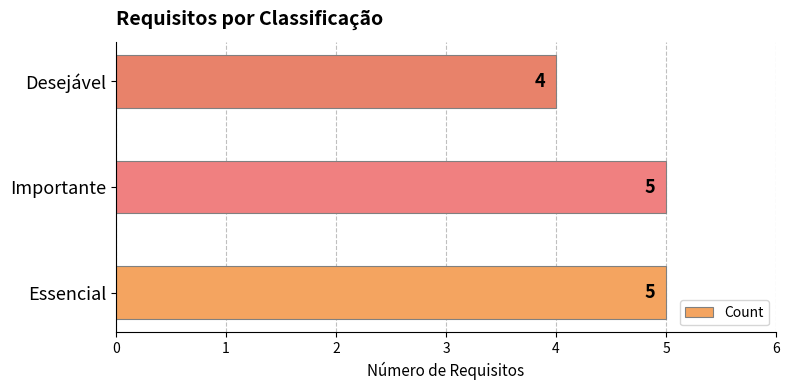

What is the greatest value displayed?

5